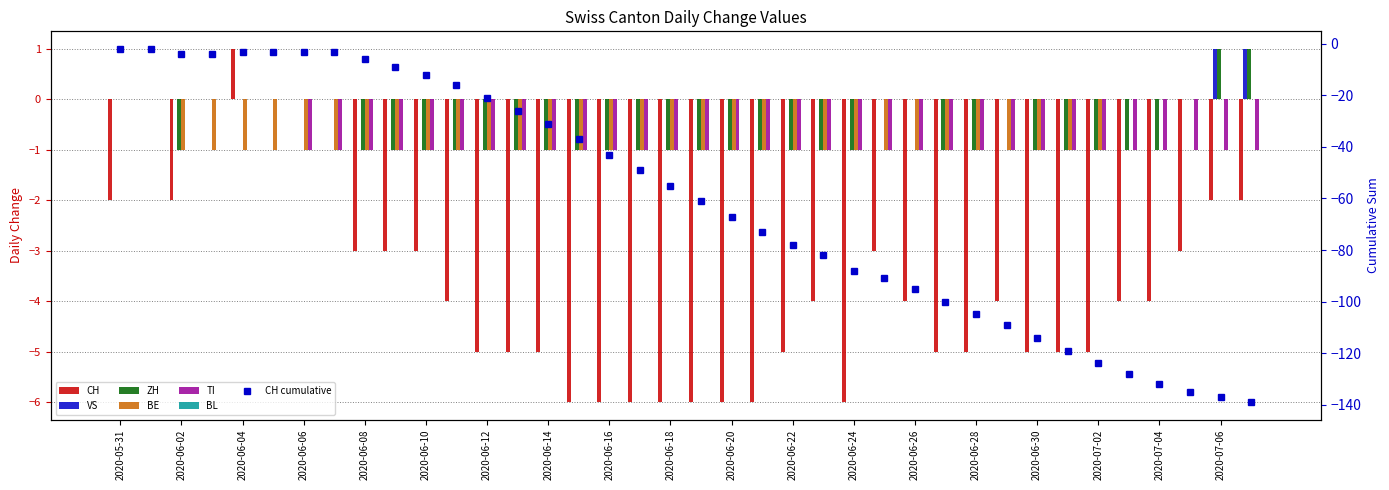

List the series in order of their peak value, lowest first.

BE, TI, CH, VS, ZH